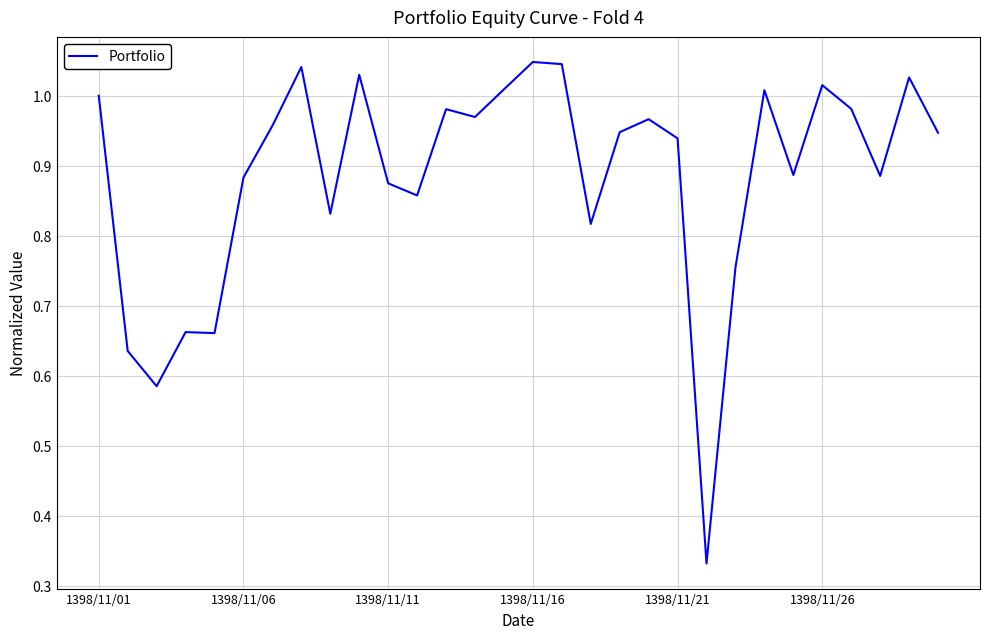

True or false: the data shows 1.7 at 1398/11/26.

False